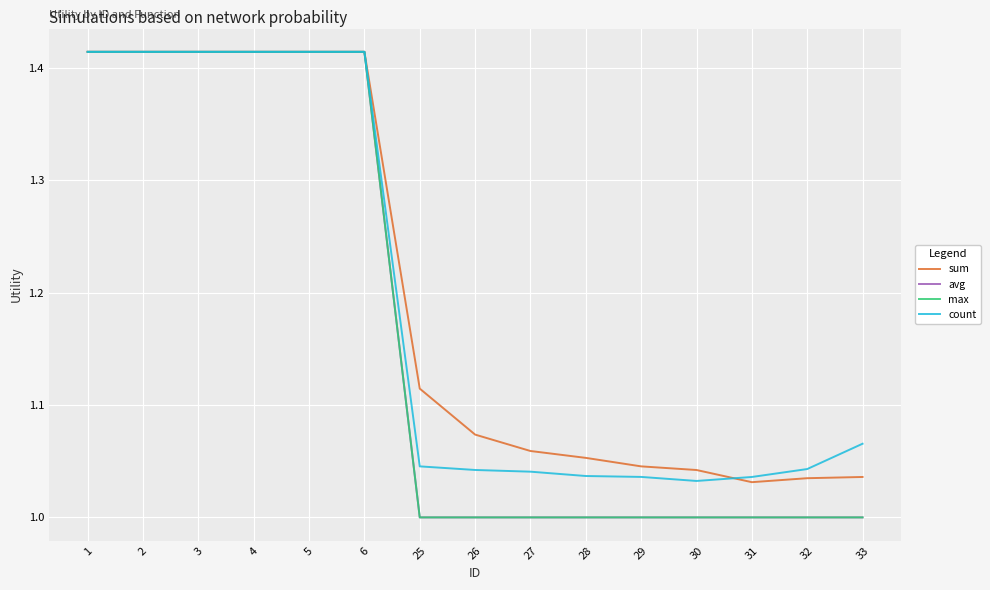

Is the value of avg at 3 greater than the value of max at 28?

Yes